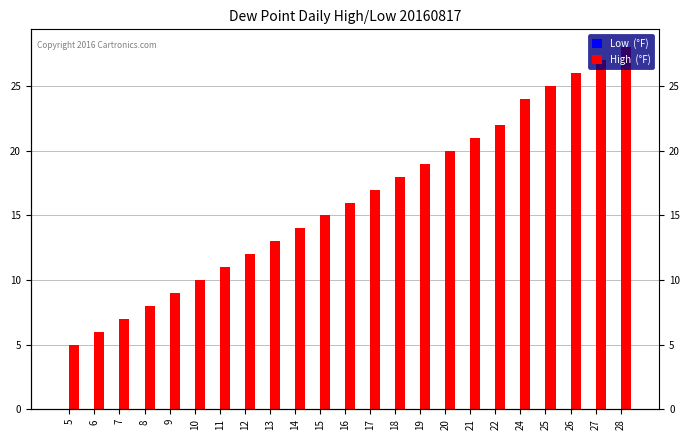

Where is High  (°F) nearest to the value 16?

16